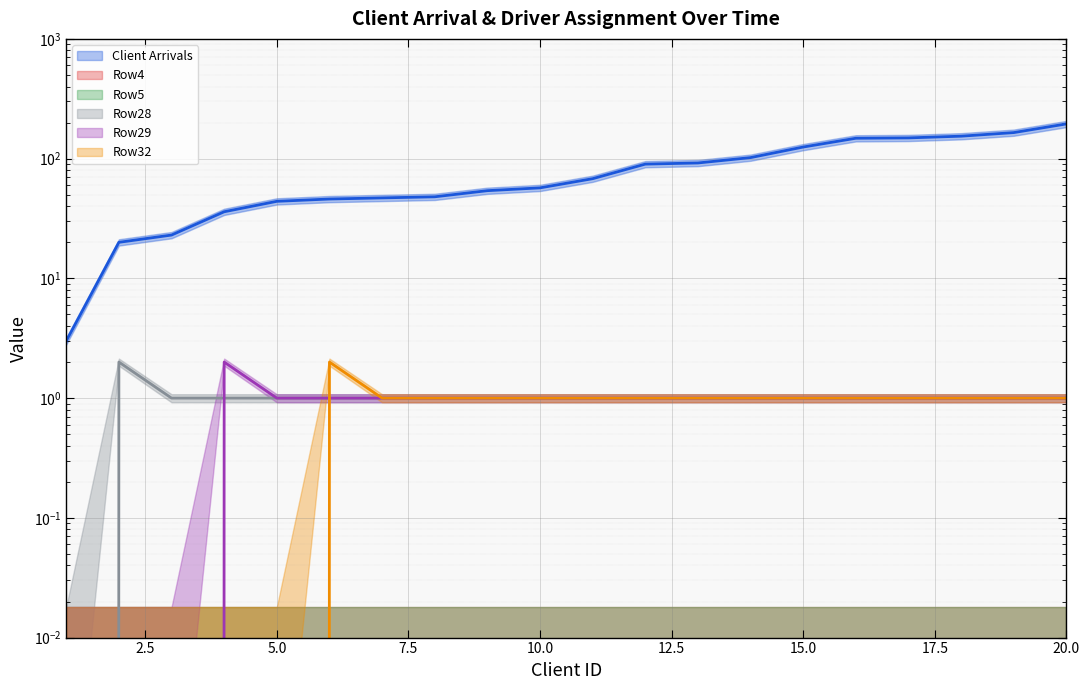

At which category is the sum across all series the highest?

20